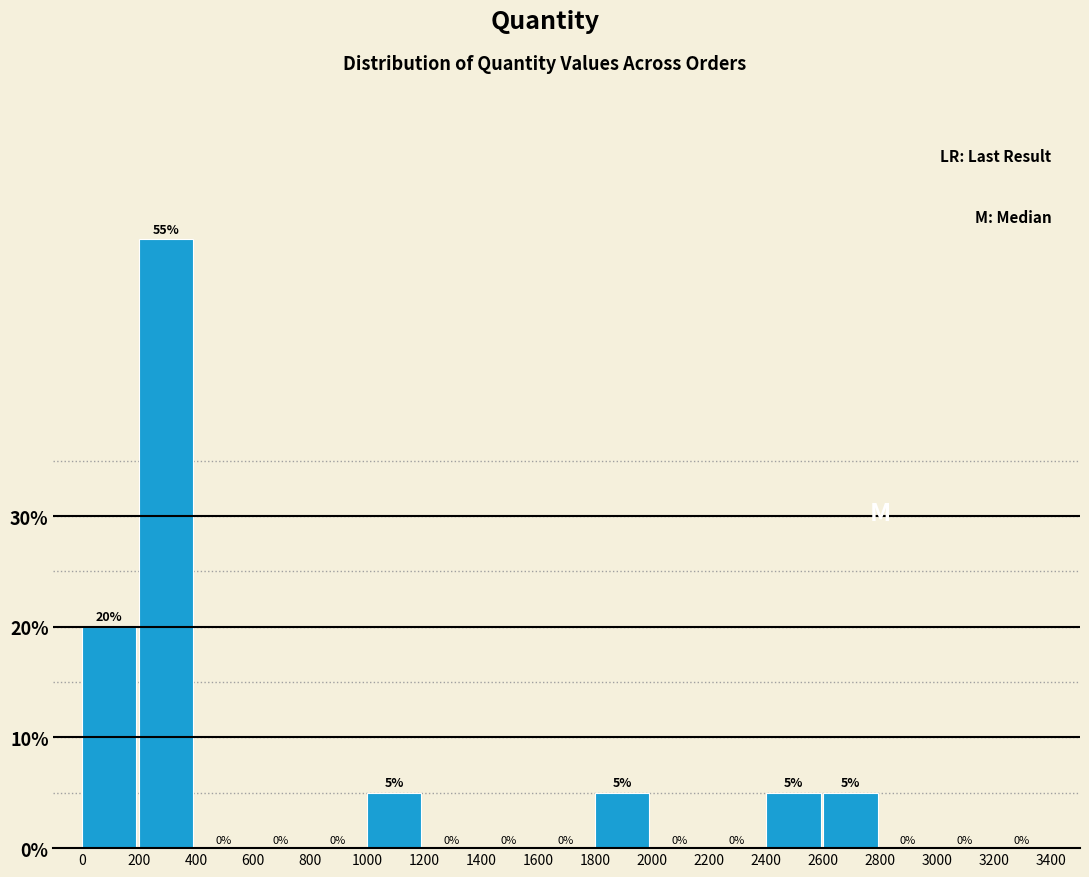

Reading left to right, list every bar in this chart as the range it spans on the x-axis followed by its height.

0 to 200: 20
200 to 400: 55
400 to 600: 0
600 to 800: 0
800 to 1000: 0
1000 to 1200: 5
1200 to 1400: 0
1400 to 1600: 0
1600 to 1800: 0
1800 to 2000: 5
2000 to 2200: 0
2200 to 2400: 0
2400 to 2600: 5
2600 to 2800: 5
2800 to 3000: 0
3000 to 3200: 0
3200 to 3400: 0